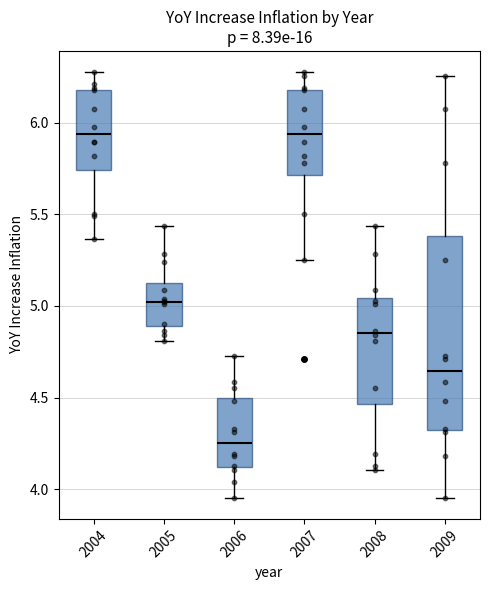

Reading left to right, transcribe this box plot: for each box, give where its median line is, the range the box spans, and where its two whiskers end, as read against the y-axis. The values are not printed on the chart, so give them approximately, as read against the axis.

2004: median 5.95, box 5.75 to 6.20, whiskers 5.35 to 6.30
2005: median 5.00, box 4.90 to 5.15, whiskers 4.80 to 5.45
2006: median 4.25, box 4.10 to 4.50, whiskers 3.95 to 4.70
2007: median 5.95, box 5.70 to 6.20, whiskers 5.25 to 6.30
2008: median 4.85, box 4.45 to 5.05, whiskers 4.10 to 5.45
2009: median 4.65, box 4.35 to 5.40, whiskers 3.95 to 6.25